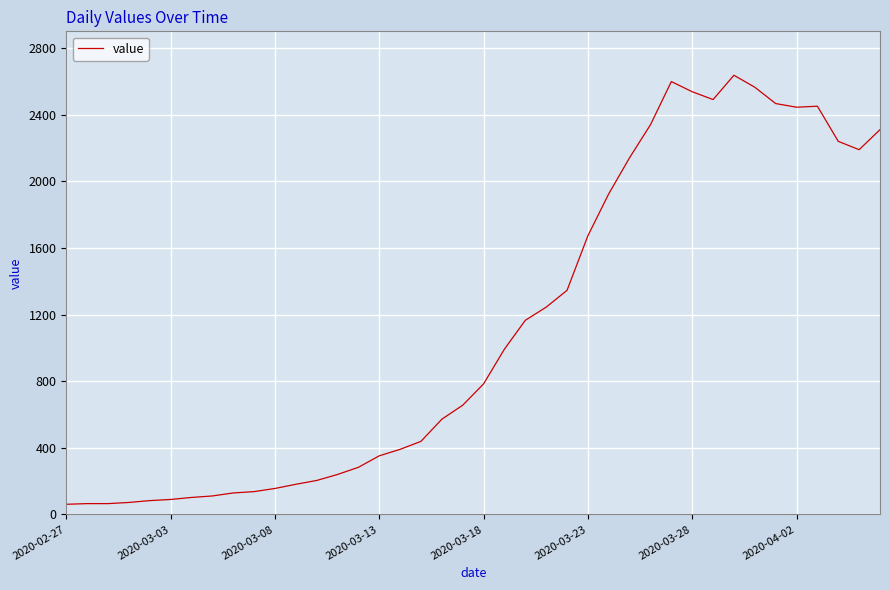

What is the smallest value displayed?

61